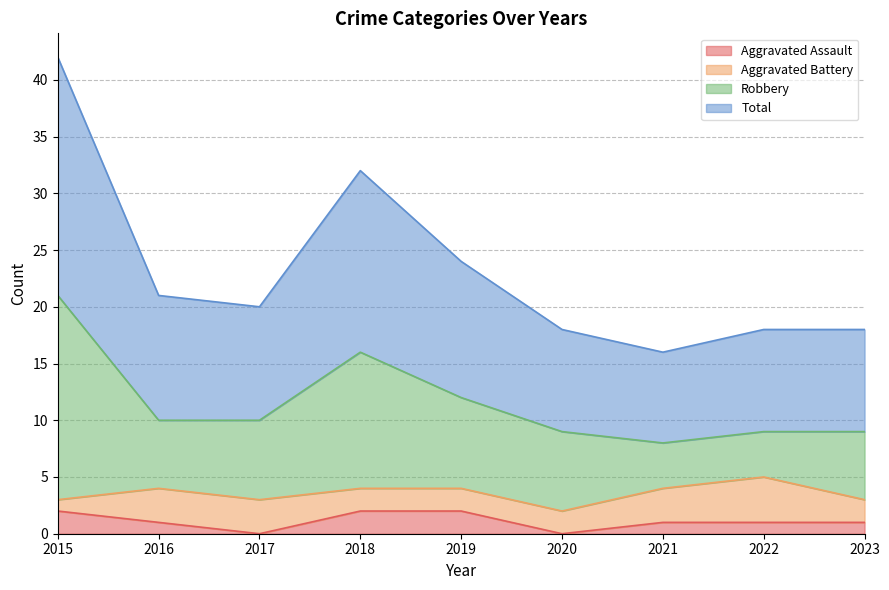

What are all the series names shown in the legend?

Aggravated Assault, Aggravated Battery, Robbery, Total